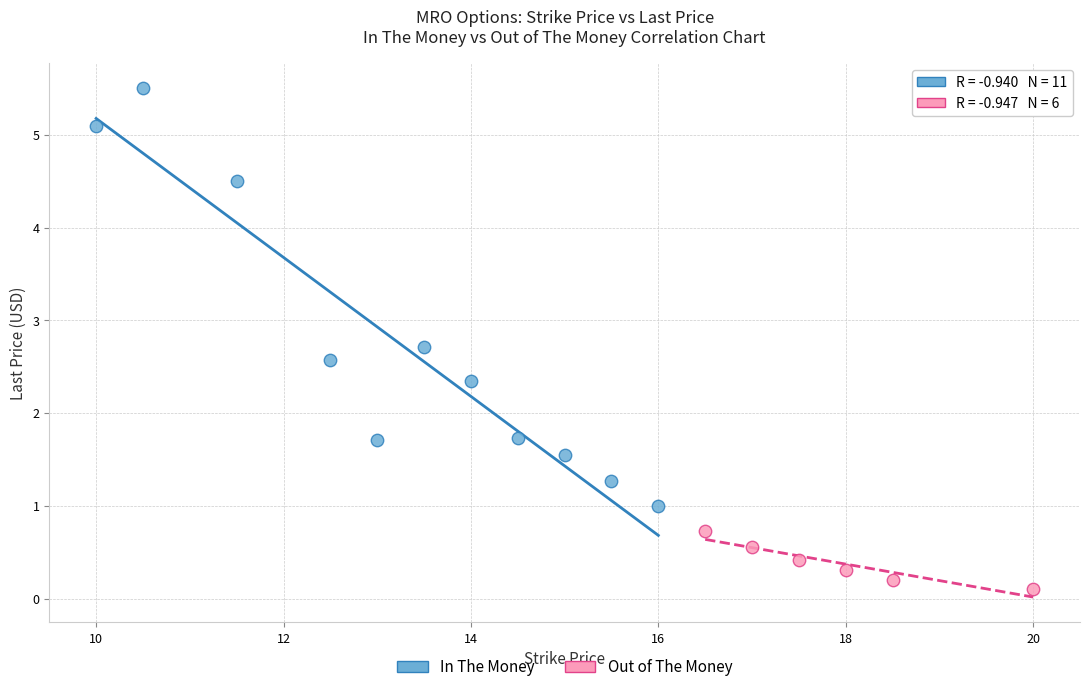

Which series reaches the minimum Y coordinate?

Out of The Money